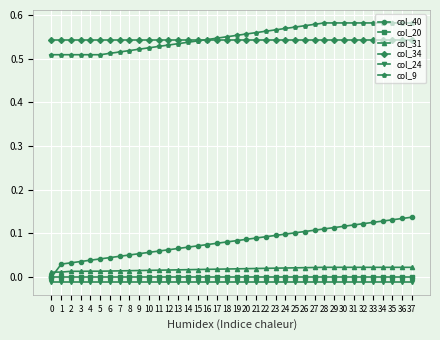

Rank the series at 27 from lowest to highest value.

col_24, col_20, col_31, col_40, col_34, col_9